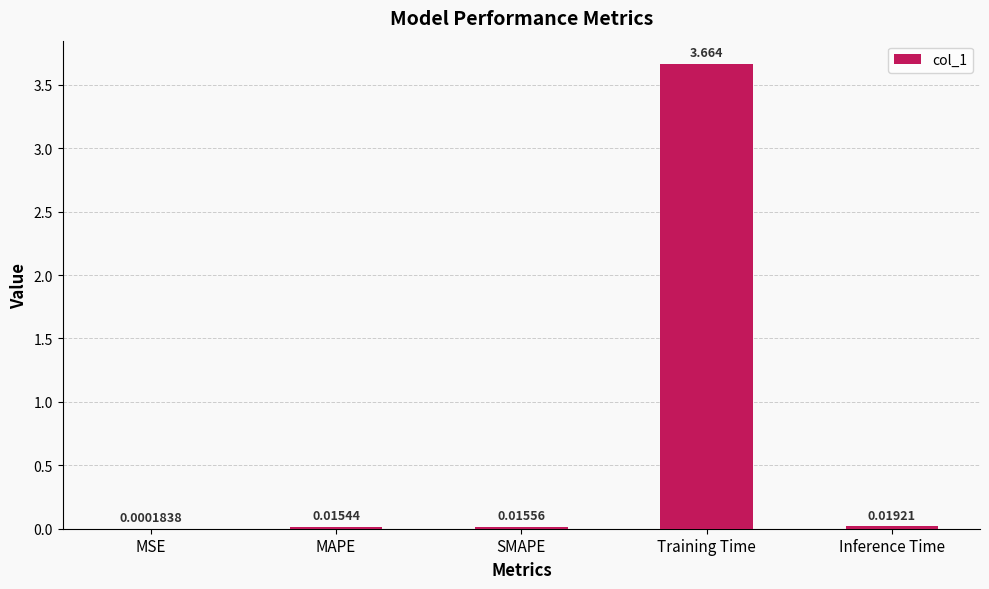

Where is the data nearest to the value 1?

Inference Time